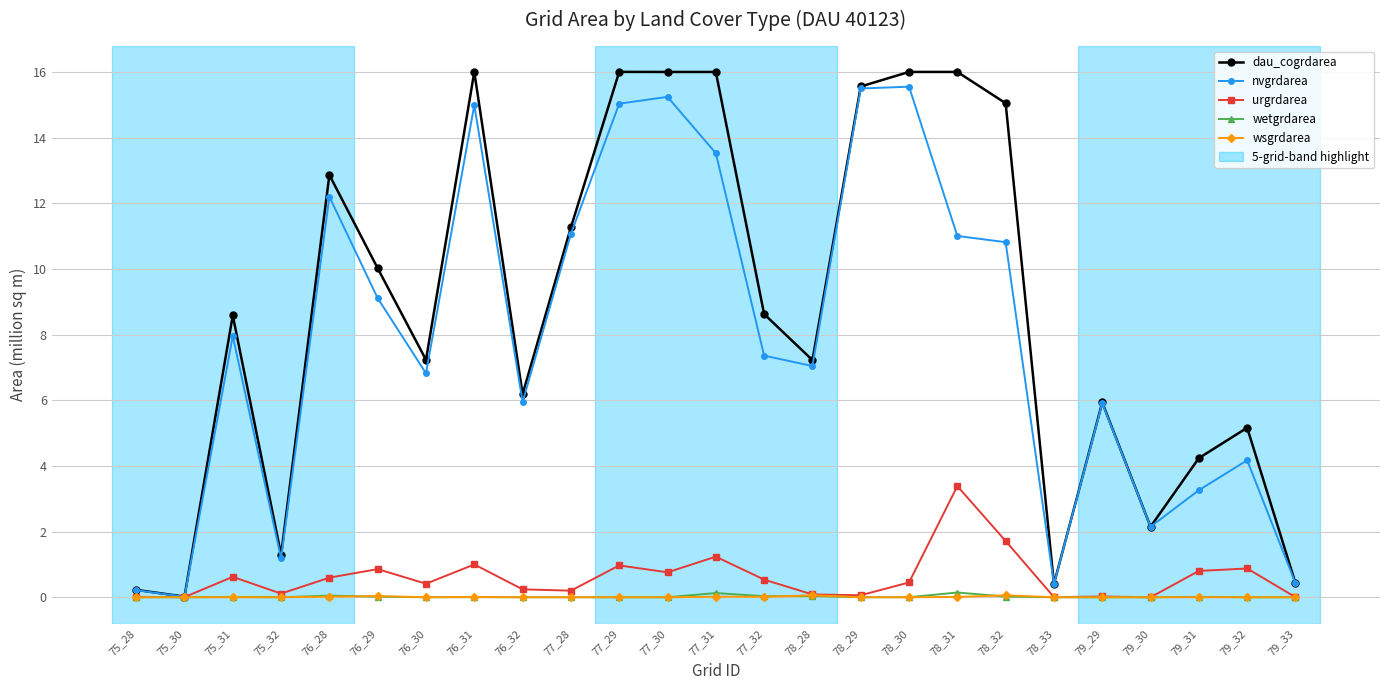

True or false: wetgrdarea has a value of 0.0 at 76_28.

True